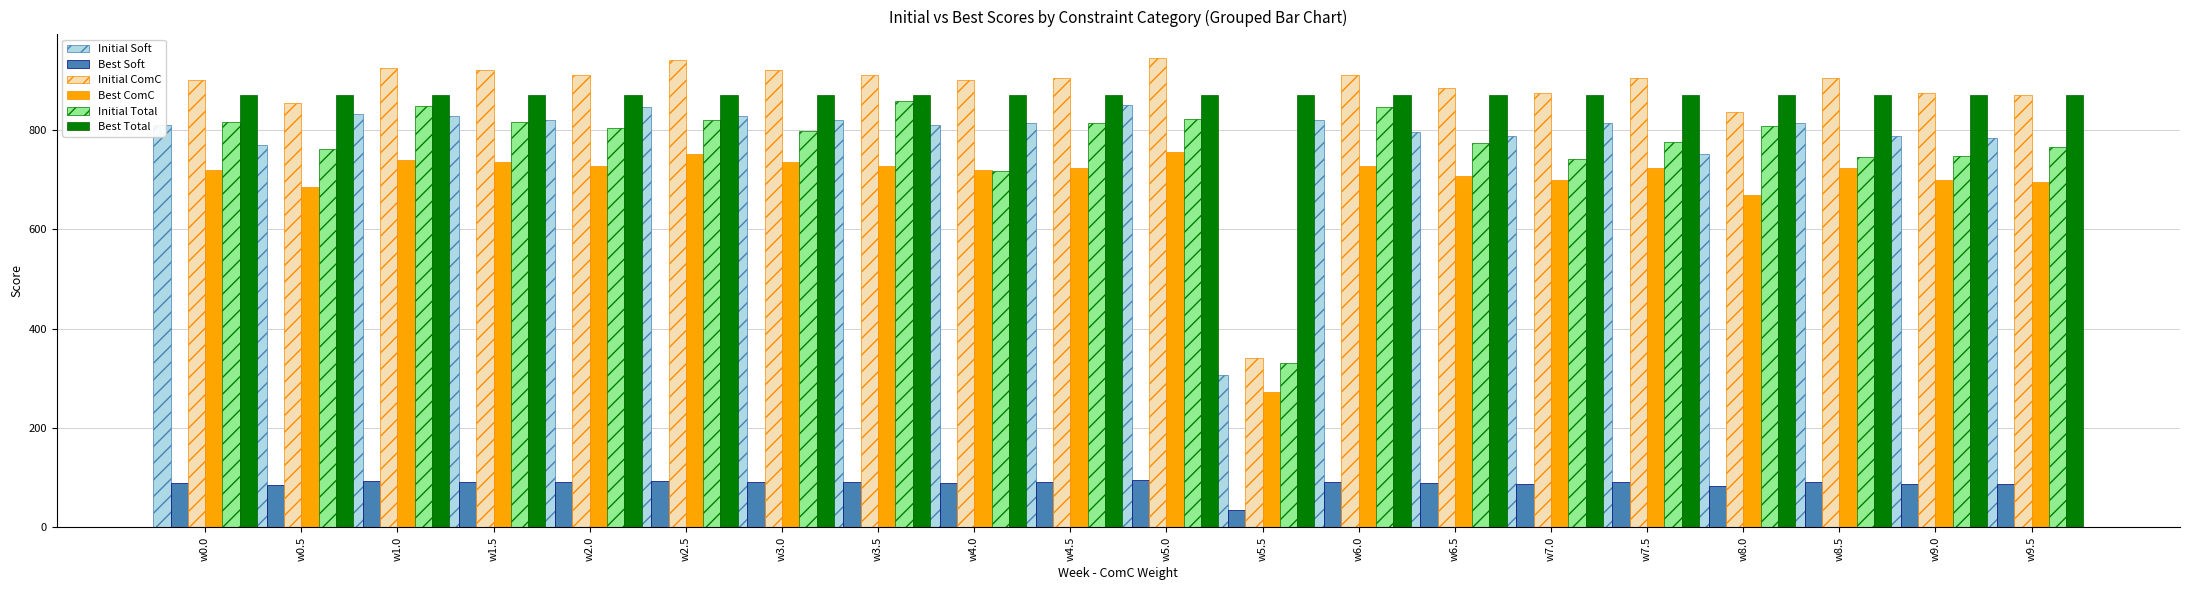

How many bars are there in total?

120